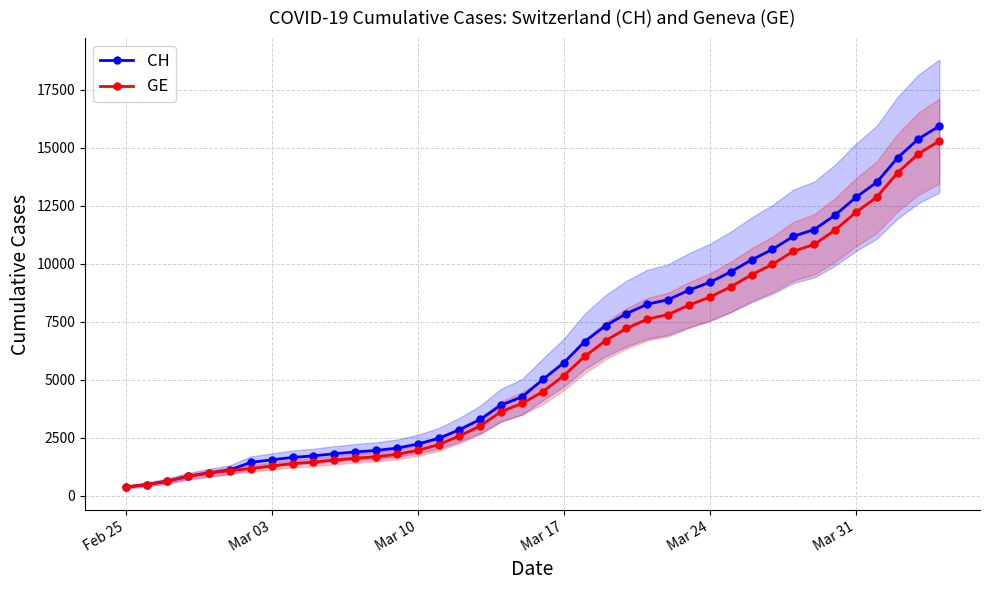

What is the difference between the second highest and minimum values in the GE series?

14358